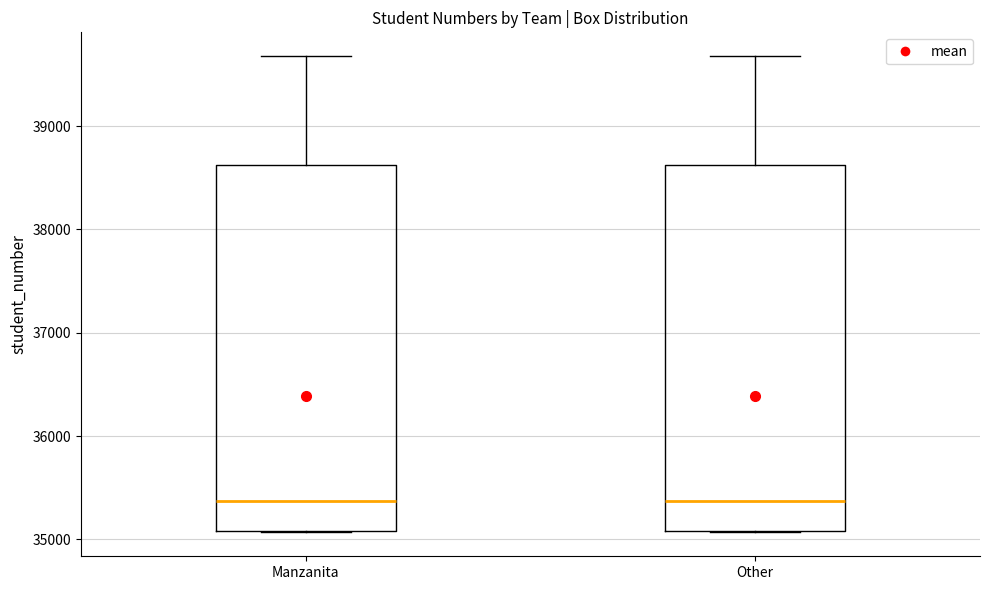

Reading left to right, read every box against the y-axis: the position of its median line, the range the box covers, and the ends of its whiskers. The values are not printed on the chart, so give them approximately, as read against the axis.

Manzanita: median 35400, box 35100 to 38600, whiskers 35100 to 39700
Other: median 35400, box 35100 to 38600, whiskers 35100 to 39700